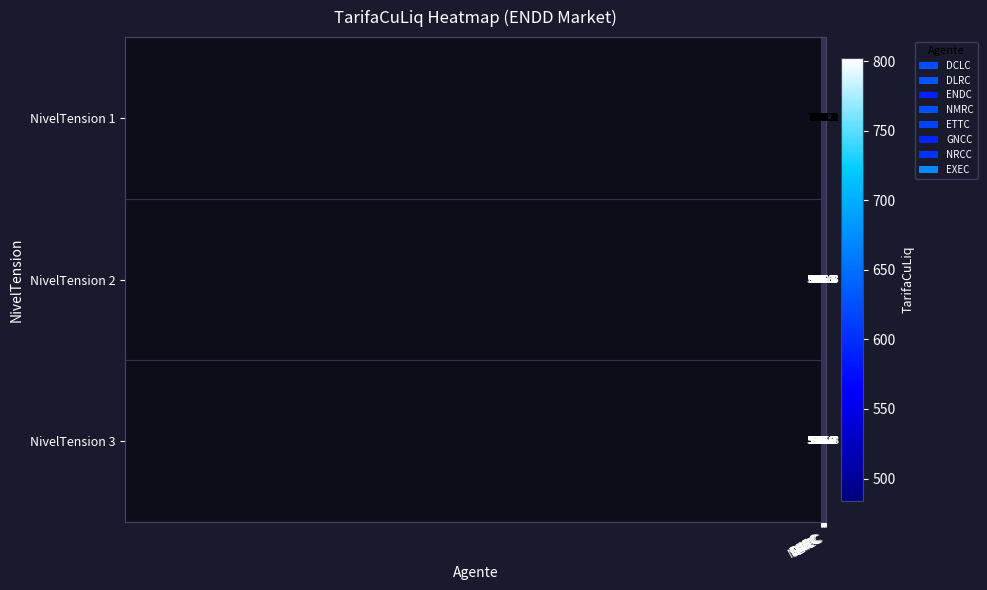

Which series has the widest spread of values?

NivelTension 2